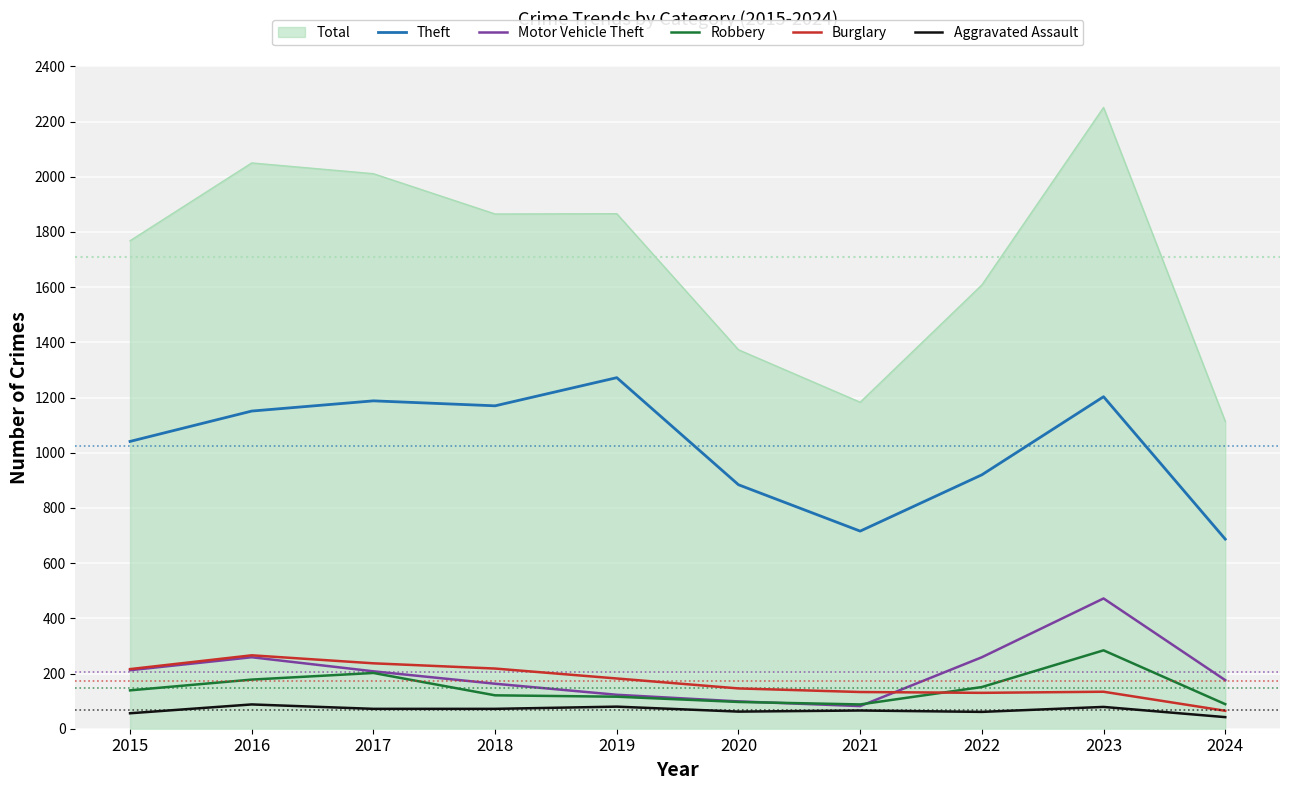

Count the number of categories in the chart.

10